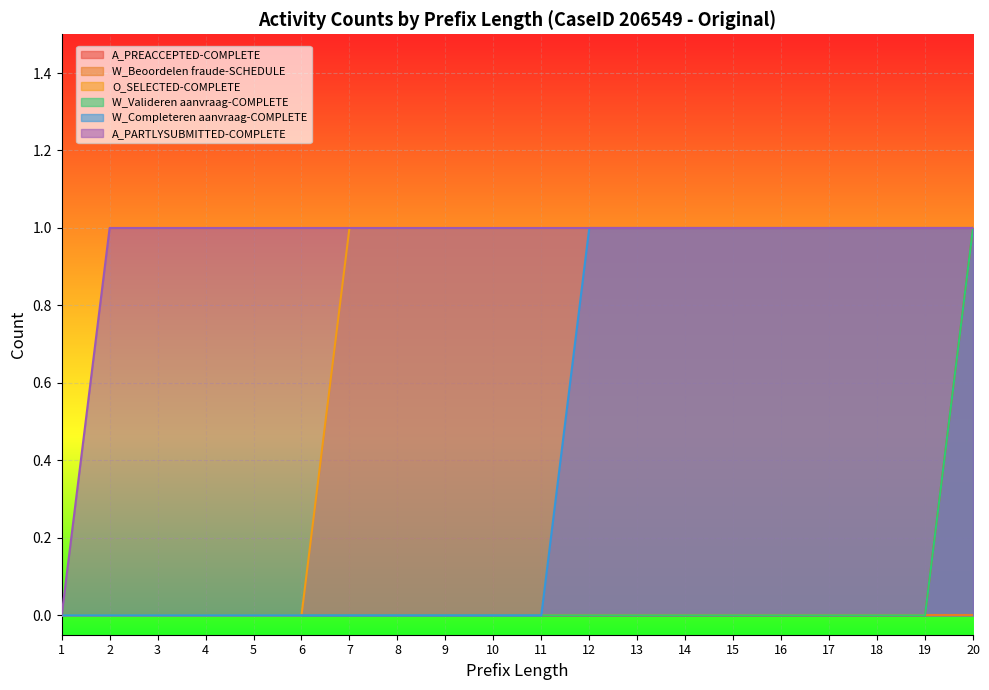

How many values in the W_Valideren aanvraag-COMPLETE series exceed 0?

1